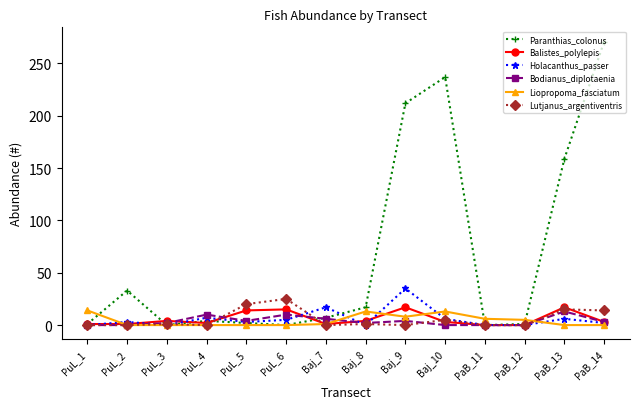

Which series has the widest spread of values?

Paranthias_colonus